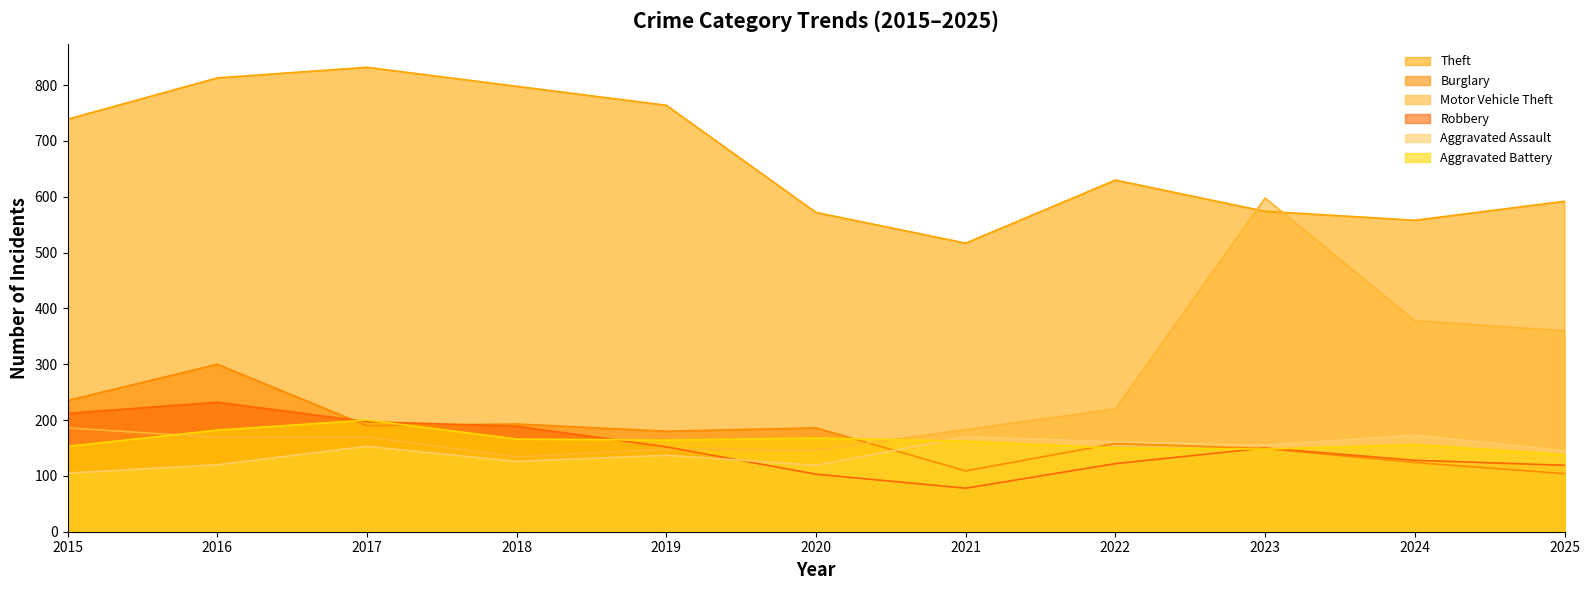

In Aggravated Assault, how many points are lower than both neighbors (excluding endpoints)?

3